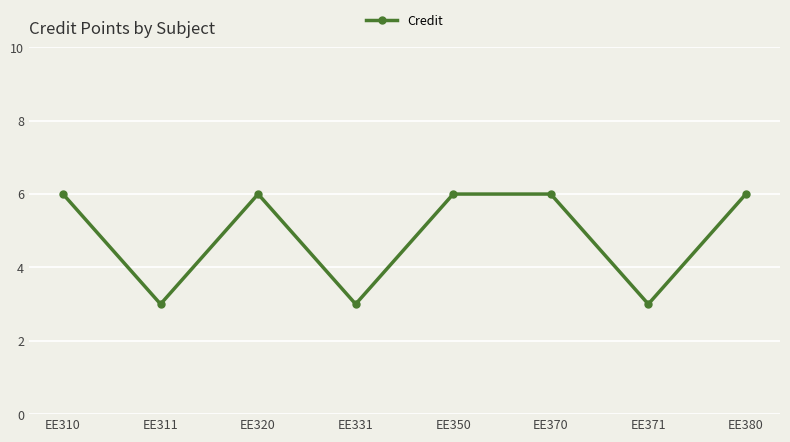

What value does the data have at EE331?

3